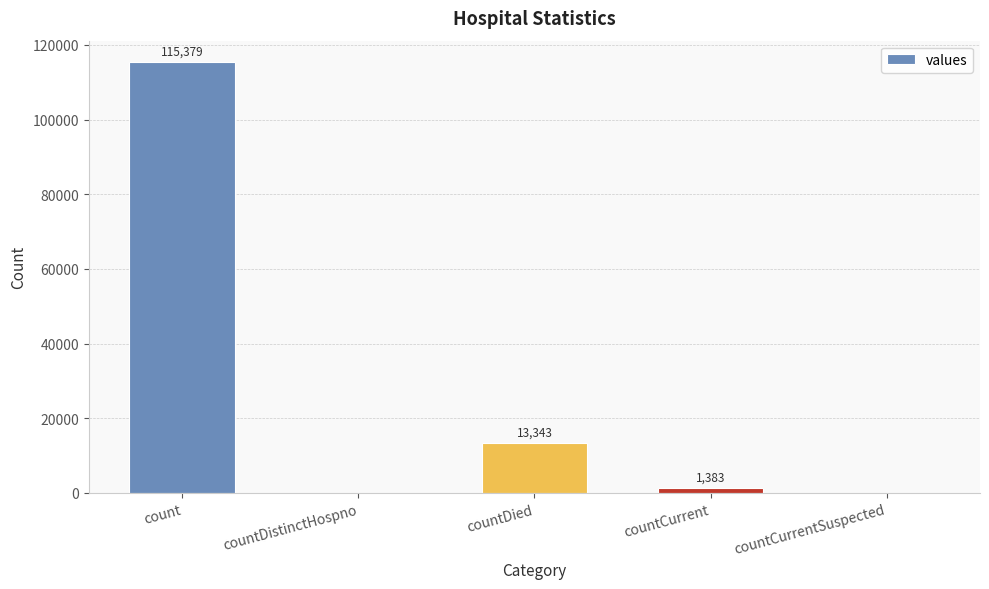

What is the sum of all values?

130105